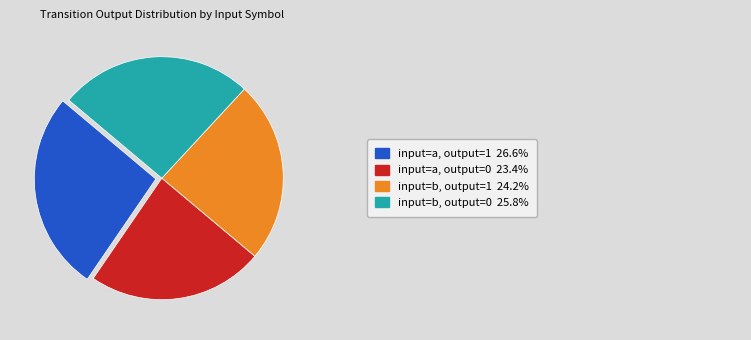

Does any single category account for the majority?

No